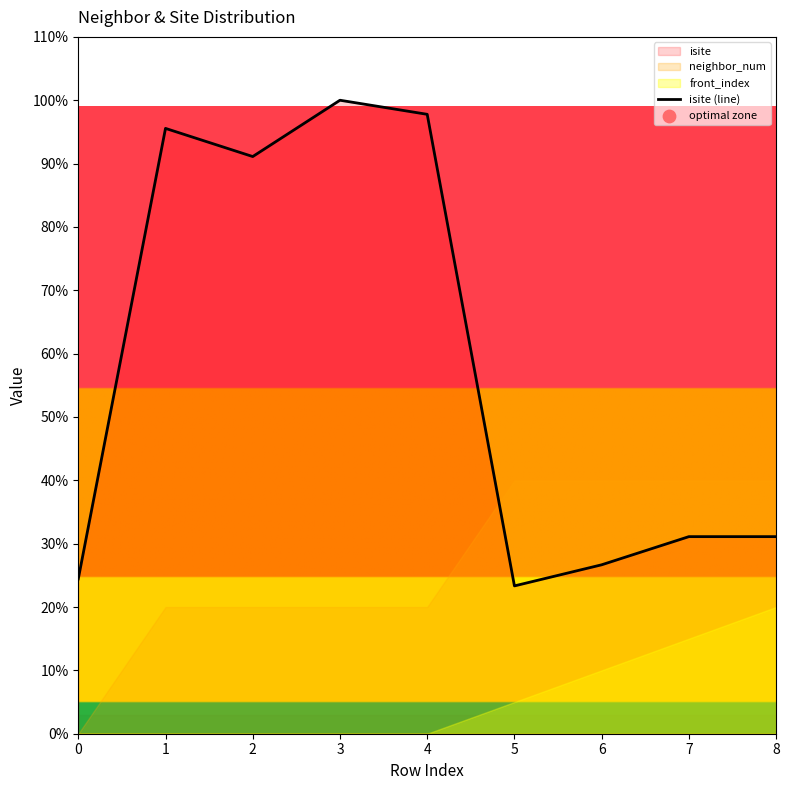

Between 7 and 2, which is larger?

2